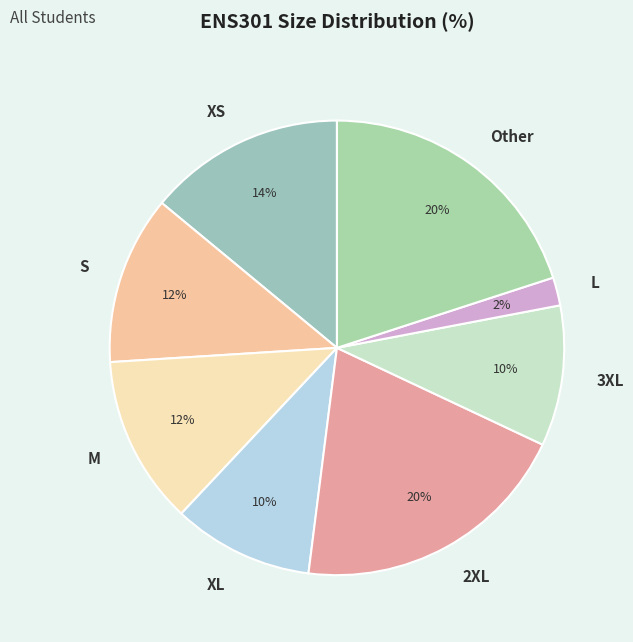

Is there any slice that represents more than half of the pie?

No